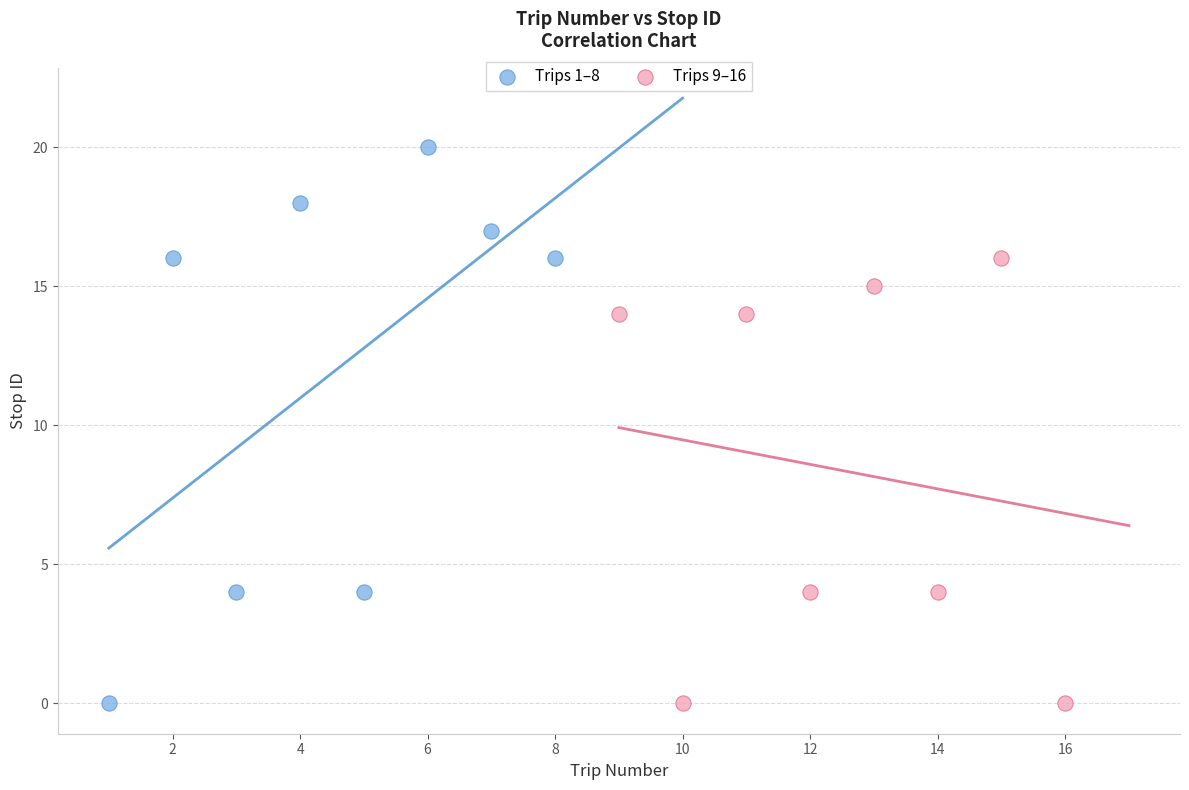

Which series contains the highest Y value?

Trips 1–8